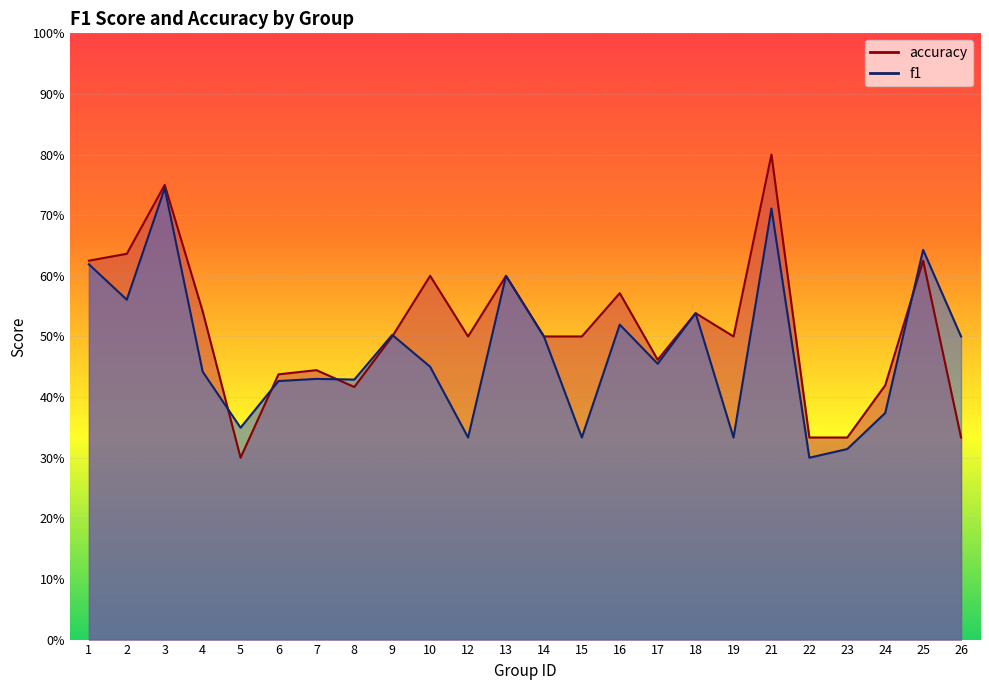

What is the difference between the maximum and minimum values in the f1 series?

0.4